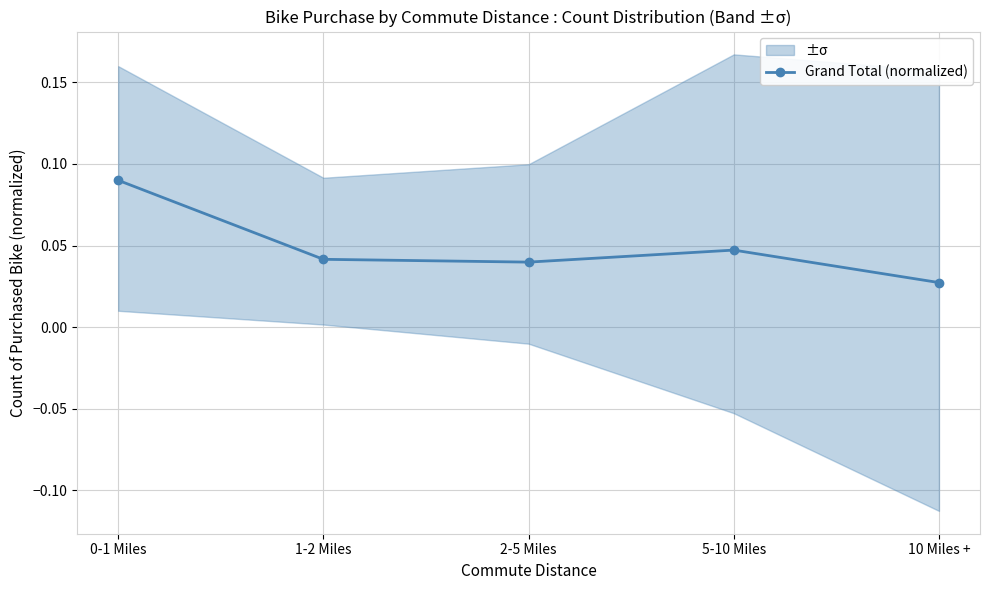

Is it true that the value at 2-5 Miles is 0.0?

True